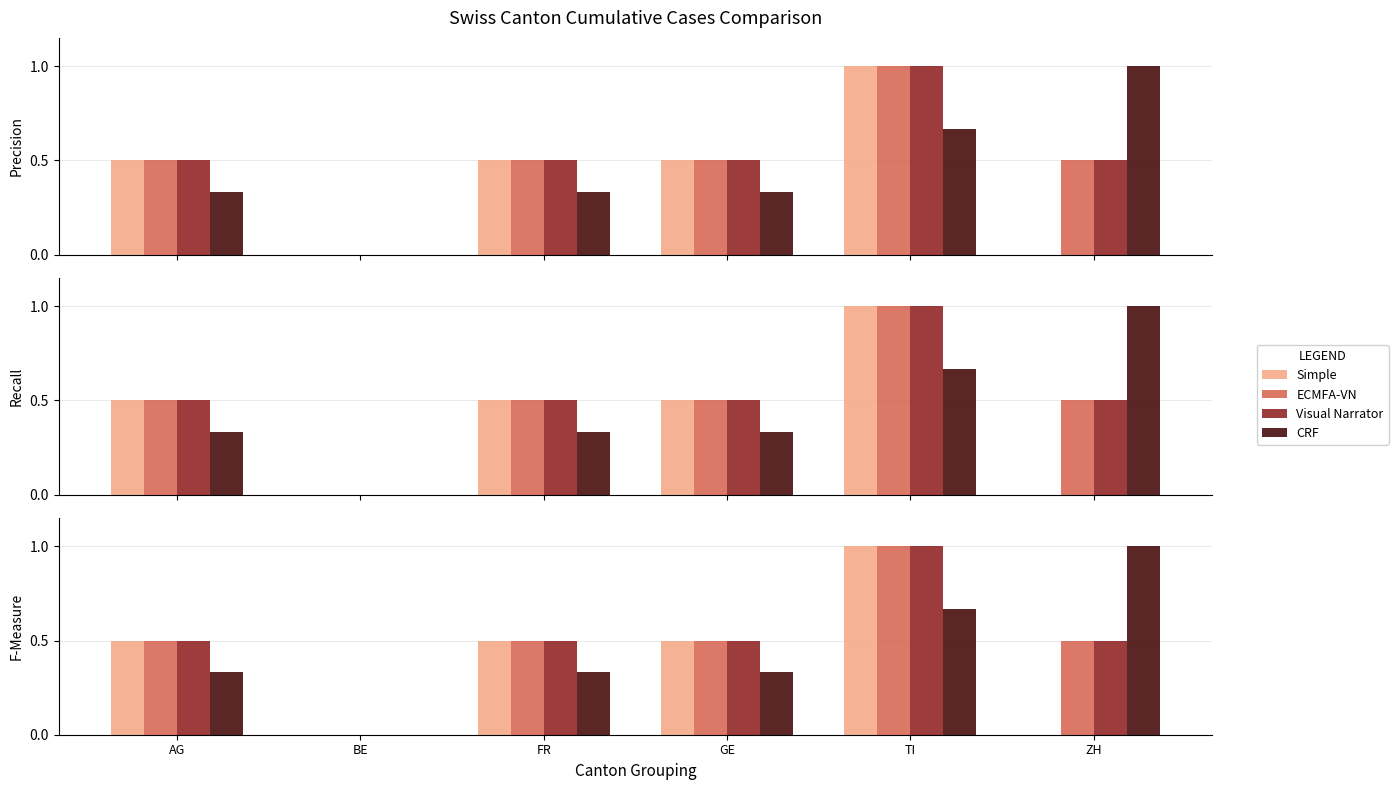

At which category is the sum across all series the highest?

TI